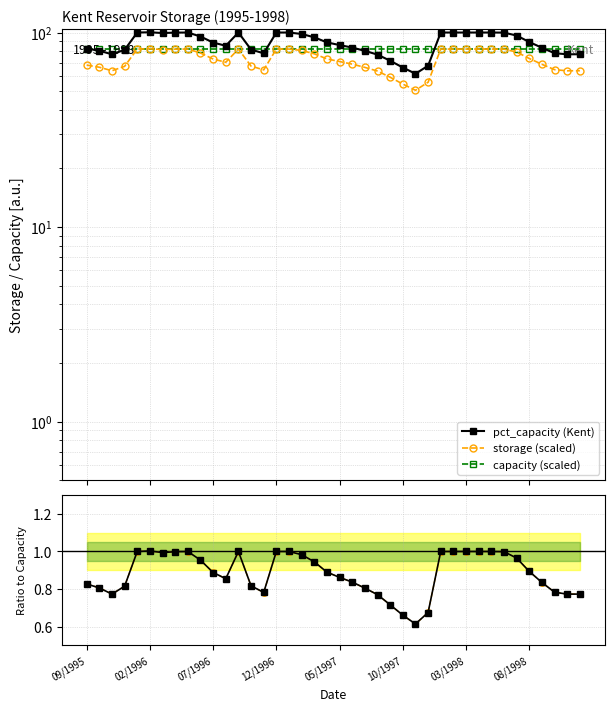

What value does the storage series have at 37?

0.8